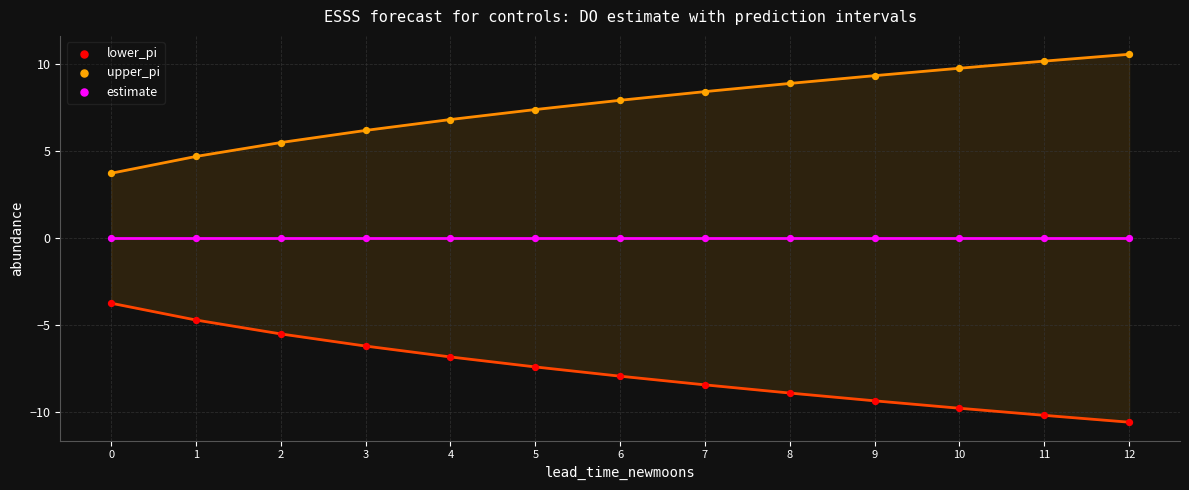

Which series contains the lowest Y value?

lower_pi